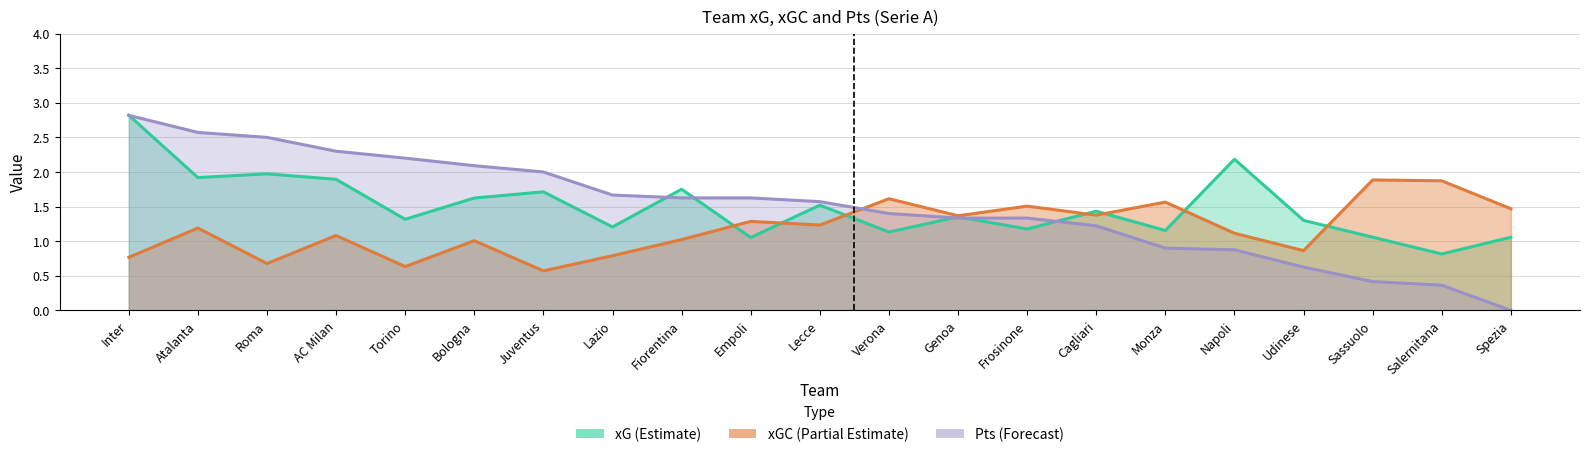

What is the average value of the Pts series?

1.5